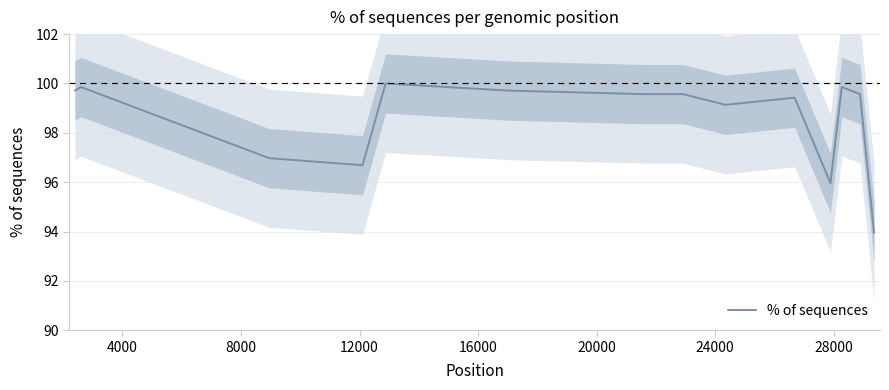

What is the label of the 8th point from the left?

28000